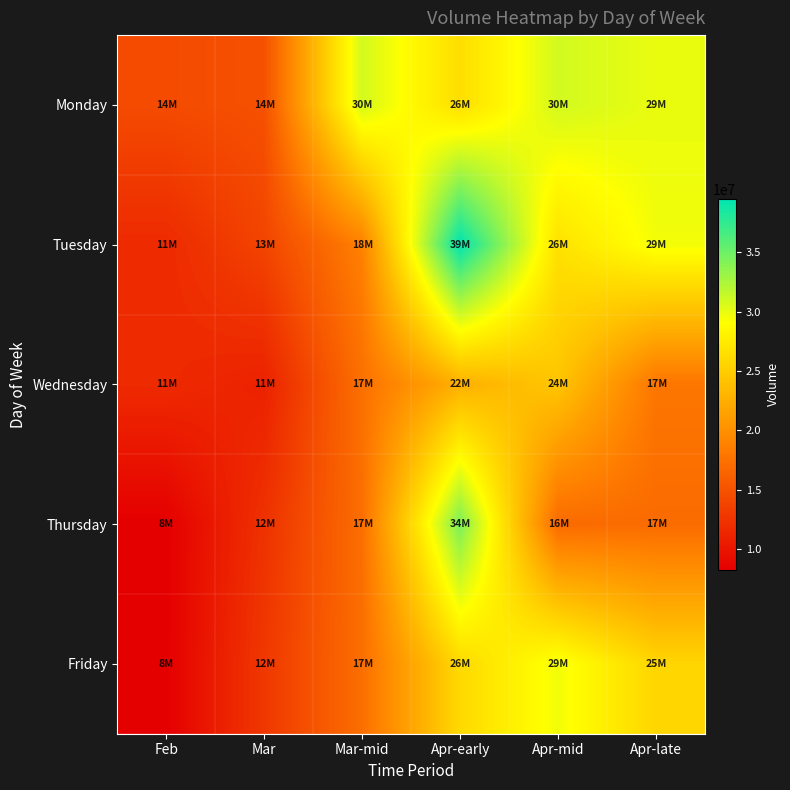

At how many categories does at least one series exceed 33041162?

1